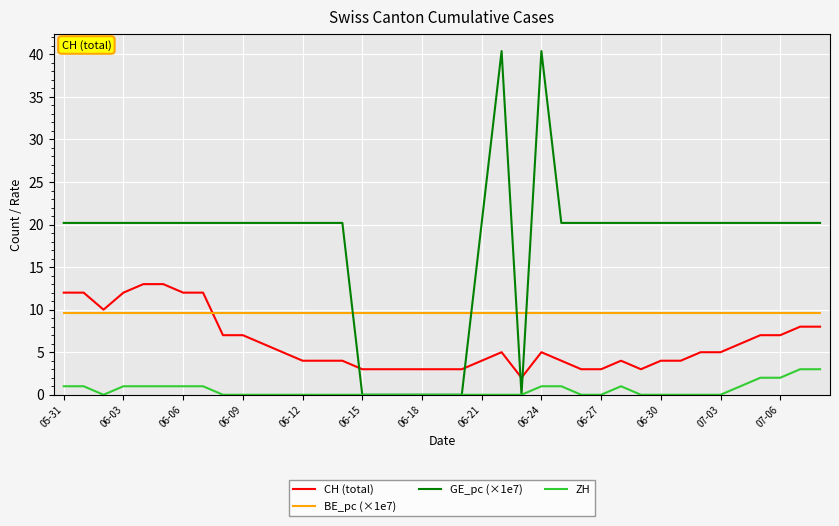

At how many categories does at least one series exceed 32?

2